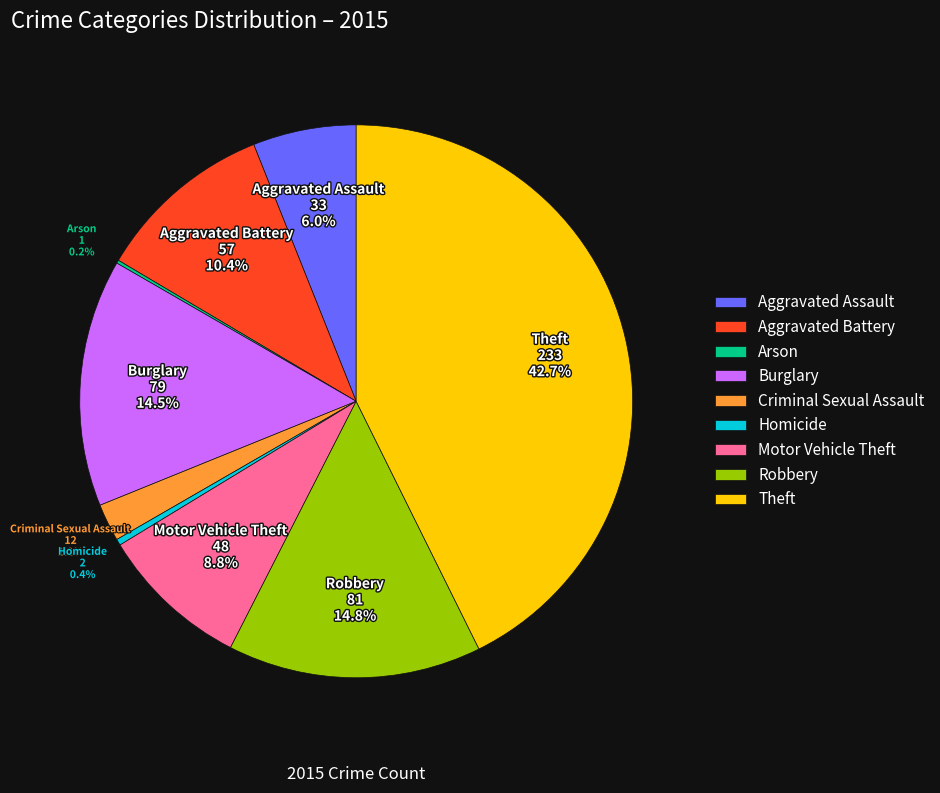

Which has a higher value, Homicide or Aggravated Battery?

Aggravated Battery